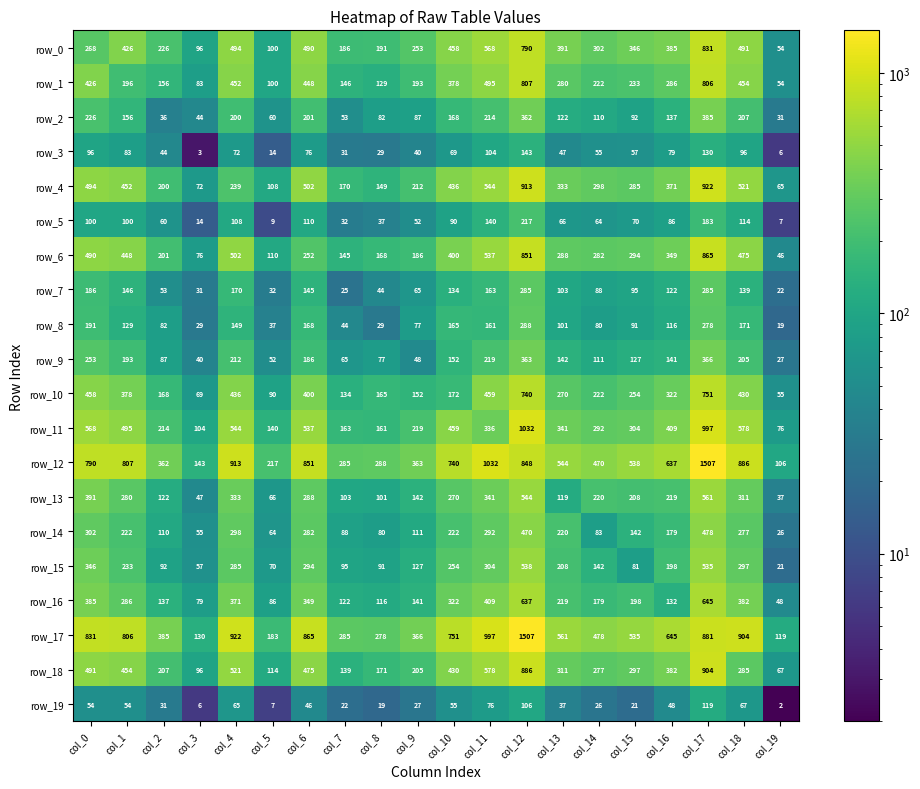

How many data points in row_6 are less than 294?

10